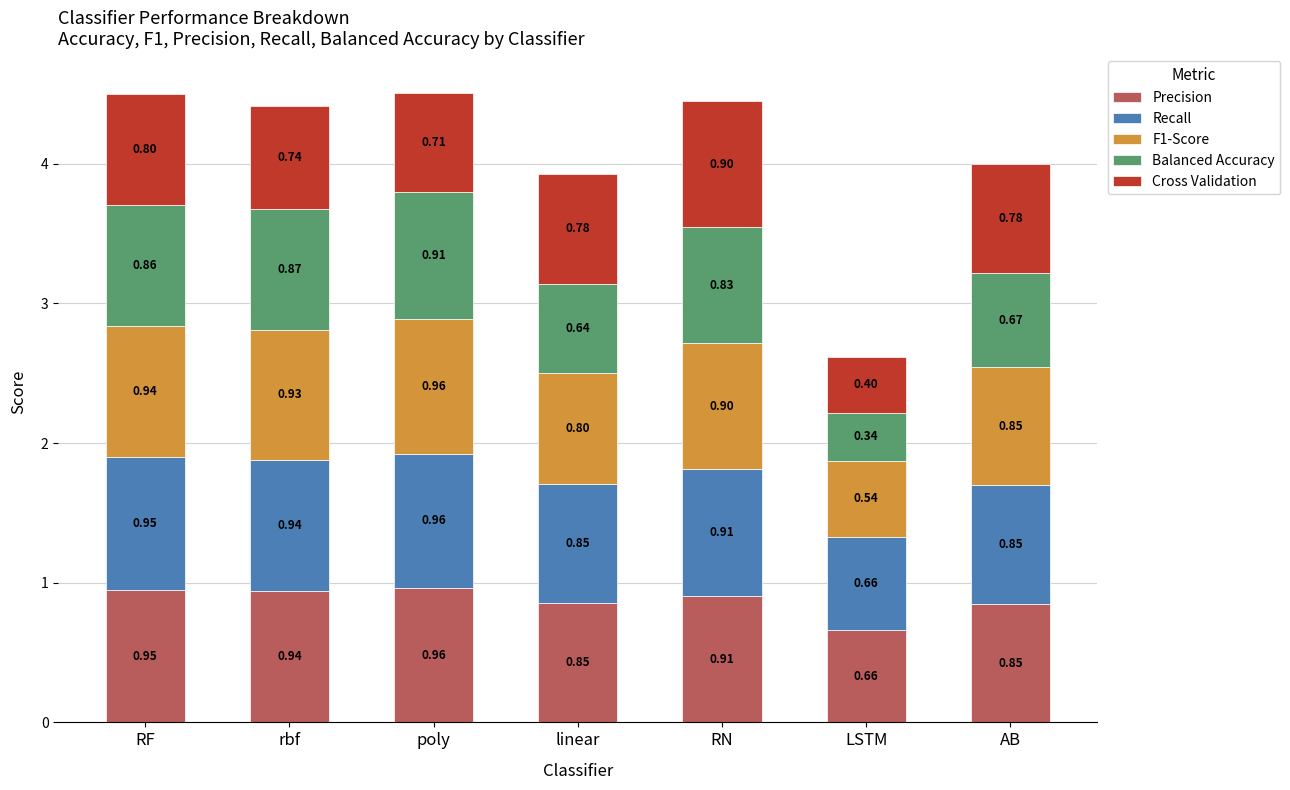

What is the sum of the Precision values at RF and LSTM?

1.6